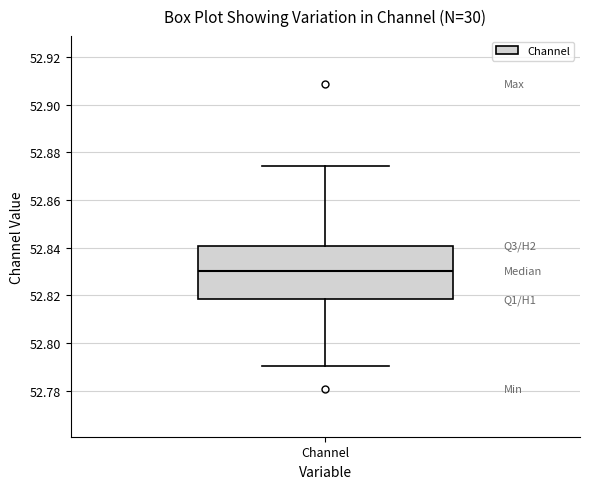

Where does the upper whisker of the box for Channel end on the y-axis? The values are not printed on the chart, so give them approximately, as read against the axis.

52.874